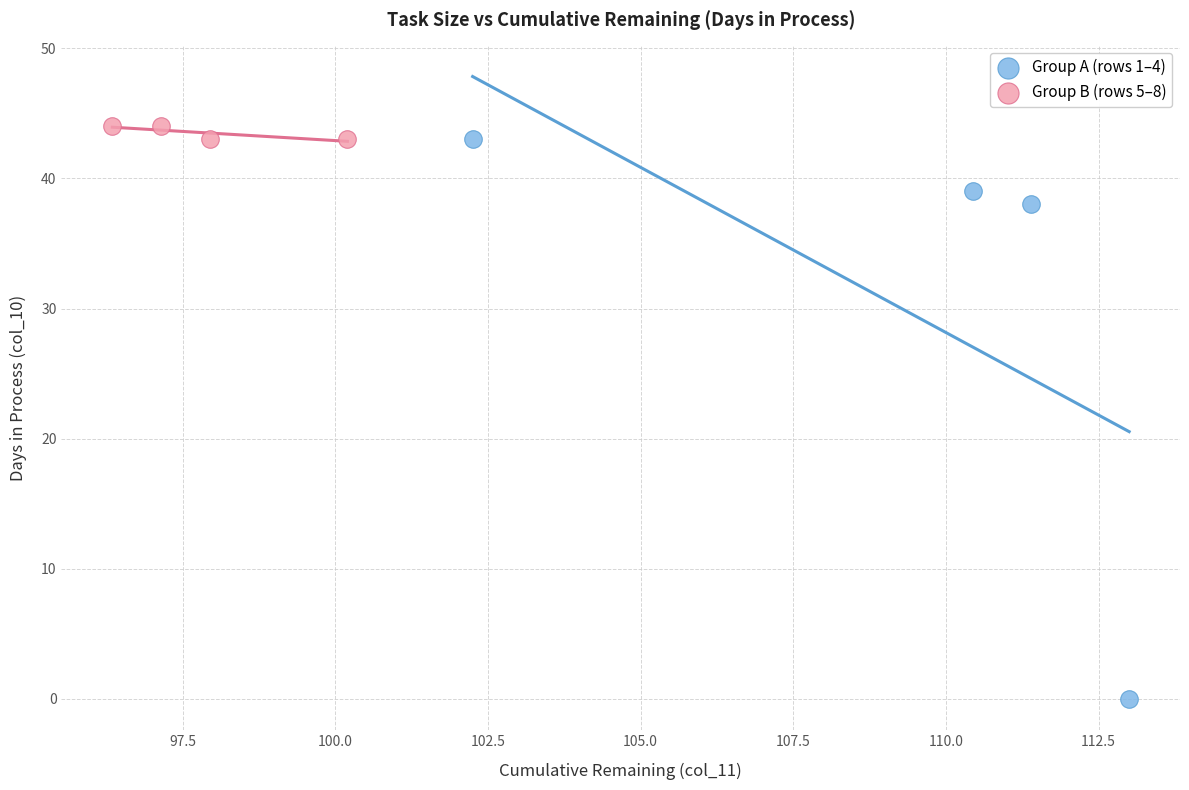

Which series has the widest spread of Y values?

Group A (rows 1–4)